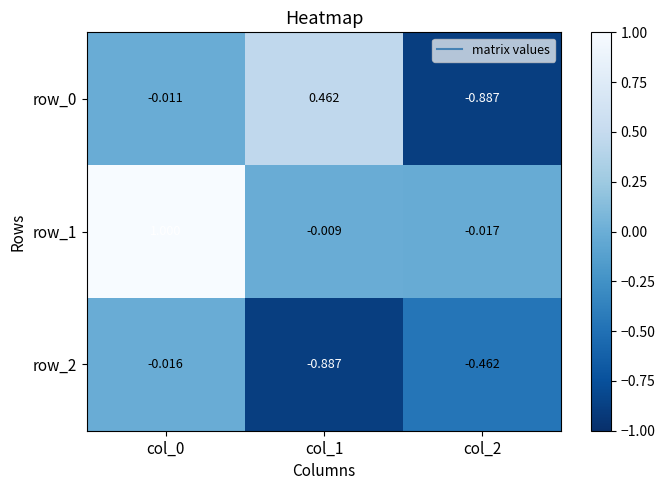

Is the value of row_2 at col_1 greater than the value of row_1 at col_1?

No